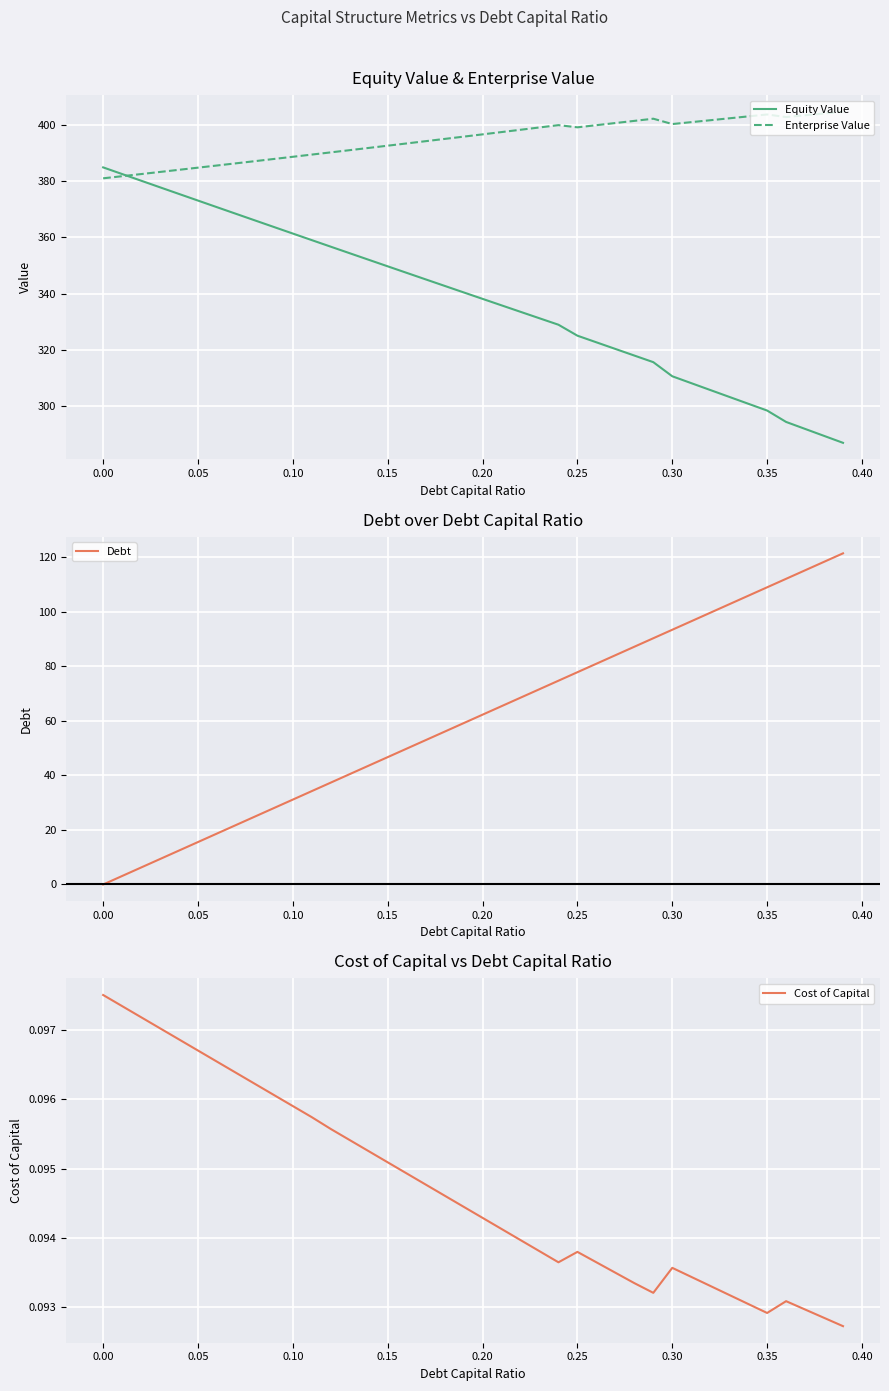

What is the value of the Debt point at the 30th from the left?

90.3